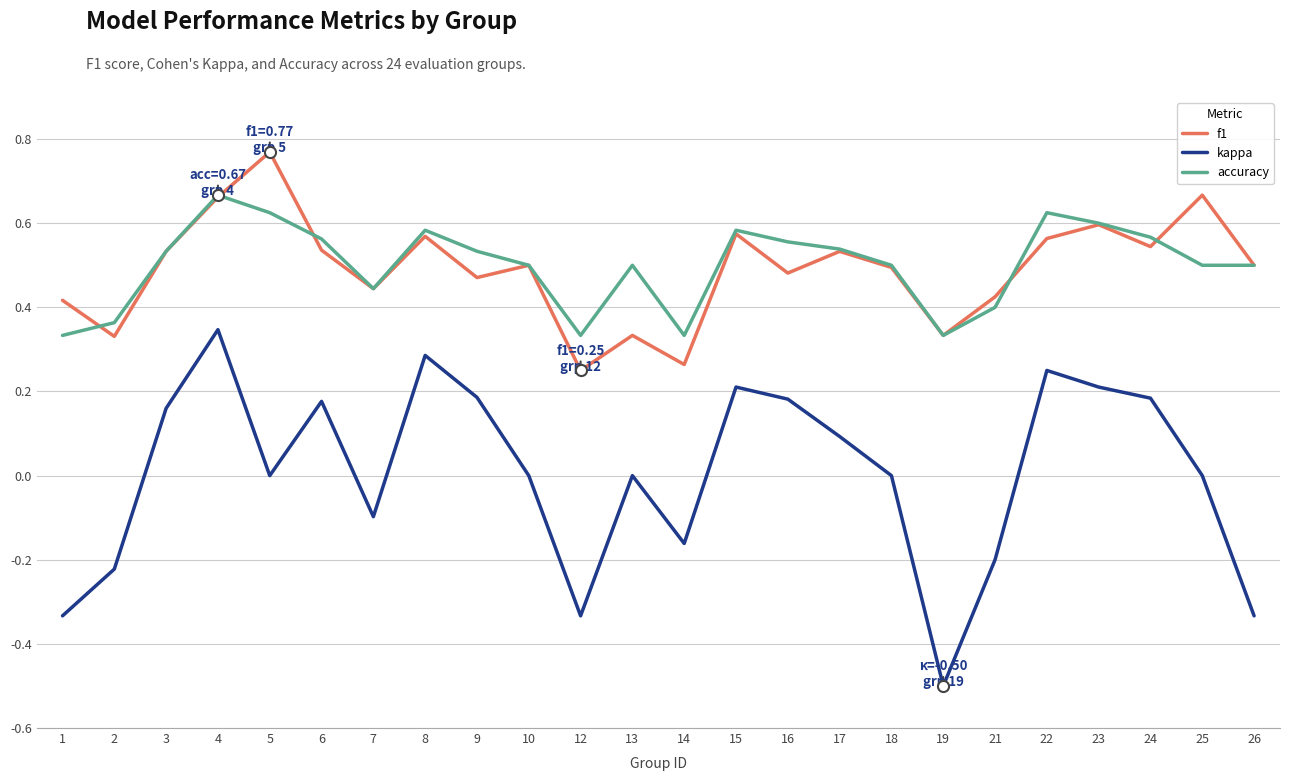

True or false: kappa and f1 intersect in this chart.

False